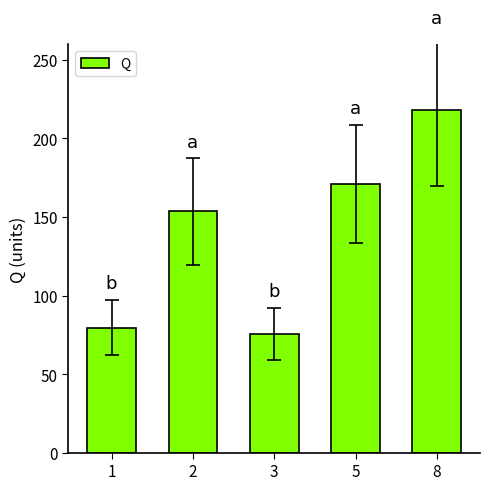

Reading right to left, what are all the values shown in this chart?

8=218.0	5=171.0	3=75.5	2=153.5	1=79.5